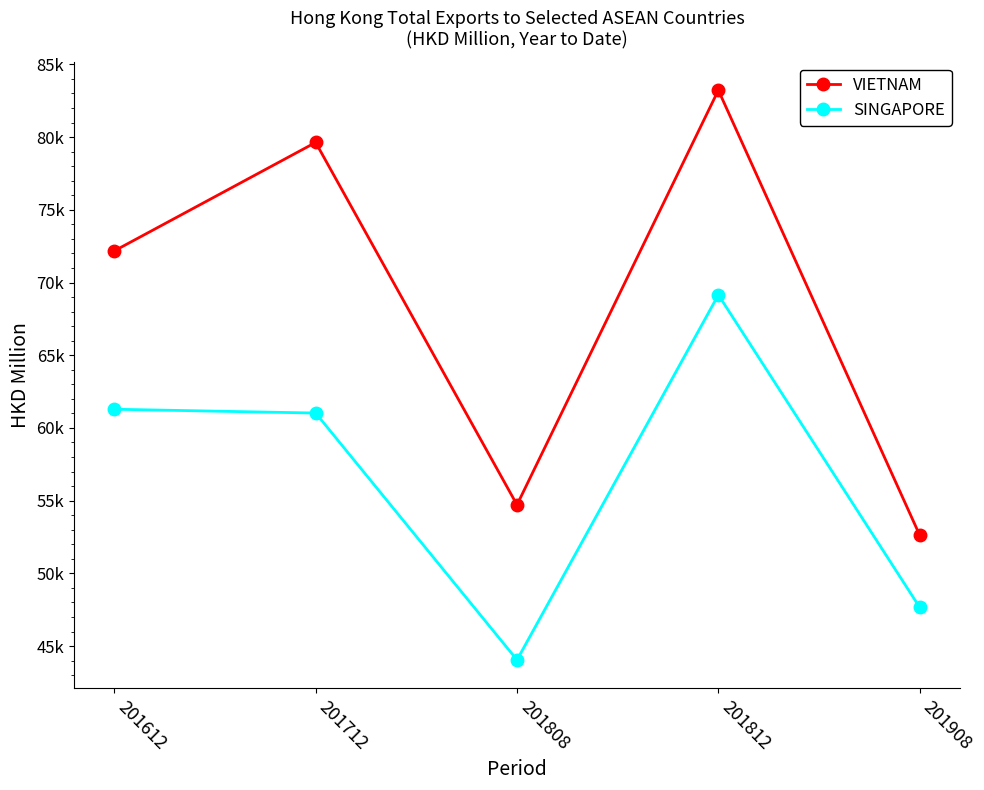

What is the value of the SINGAPORE point at the 4th from the left?

69150.2